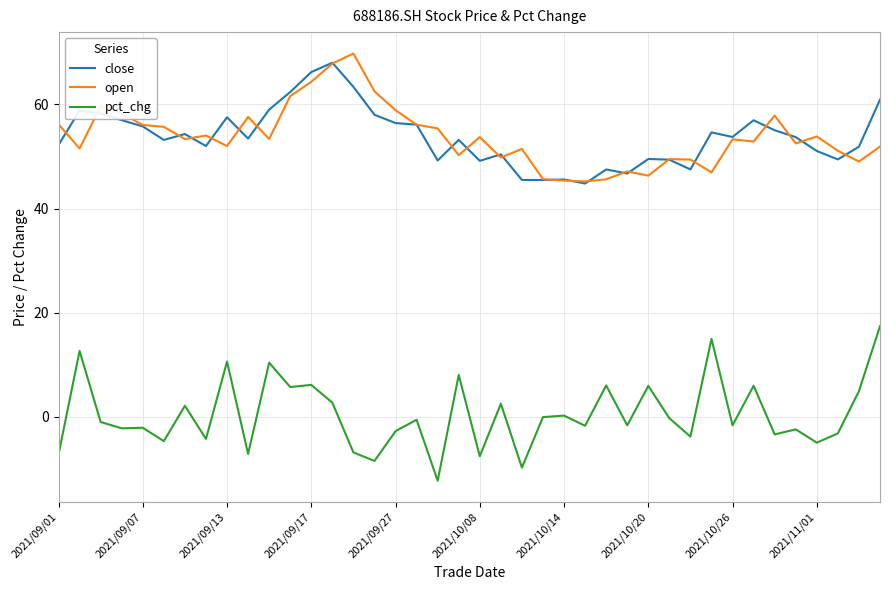

What is the minimum value for close?

44.8